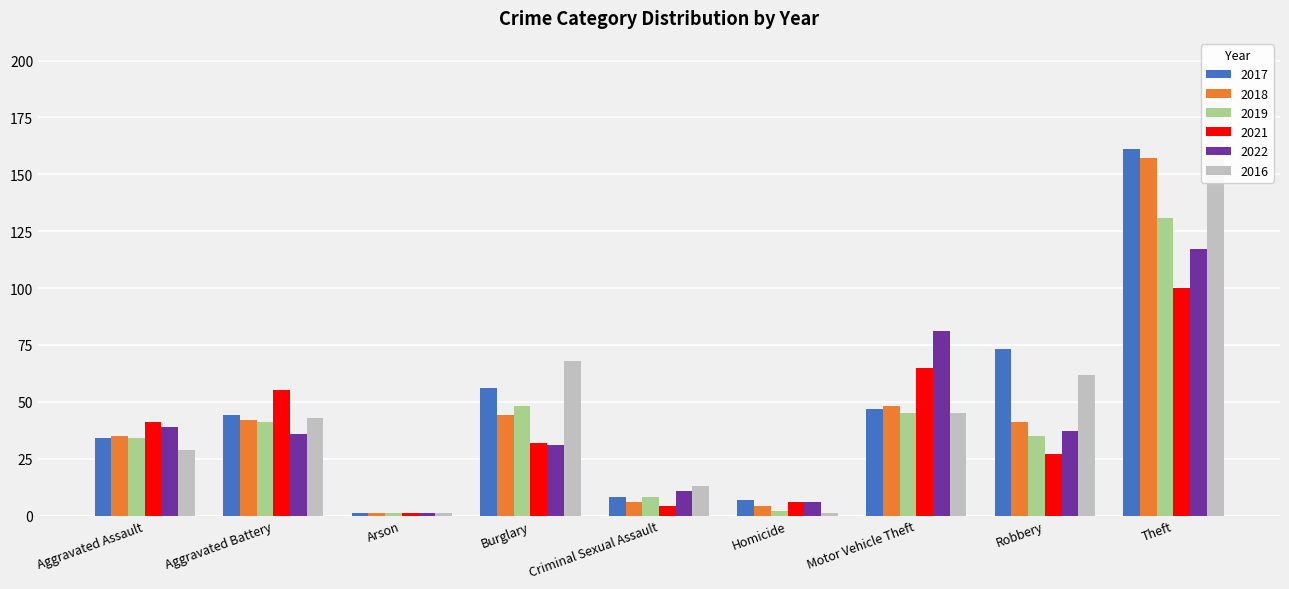

Reading right to left, what are all the values shown in this chart?

2017: Theft=161	Robbery=73	Motor Vehicle Theft=47	Homicide=7	Criminal Sexual Assault=8	Burglary=56	Arson=1	Aggravated Battery=44	Aggravated Assault=34
2018: Theft=157	Robbery=41	Motor Vehicle Theft=48	Homicide=4	Criminal Sexual Assault=6	Burglary=44	Arson=1	Aggravated Battery=42	Aggravated Assault=35
2019: Theft=131	Robbery=35	Motor Vehicle Theft=45	Homicide=2	Criminal Sexual Assault=8	Burglary=48	Arson=1	Aggravated Battery=41	Aggravated Assault=34
2021: Theft=100	Robbery=27	Motor Vehicle Theft=65	Homicide=6	Criminal Sexual Assault=4	Burglary=32	Arson=1	Aggravated Battery=55	Aggravated Assault=41
2022: Theft=117	Robbery=37	Motor Vehicle Theft=81	Homicide=6	Criminal Sexual Assault=11	Burglary=31	Arson=1	Aggravated Battery=36	Aggravated Assault=39
2016: Theft=182	Robbery=62	Motor Vehicle Theft=45	Homicide=1	Criminal Sexual Assault=13	Burglary=68	Arson=1	Aggravated Battery=43	Aggravated Assault=29